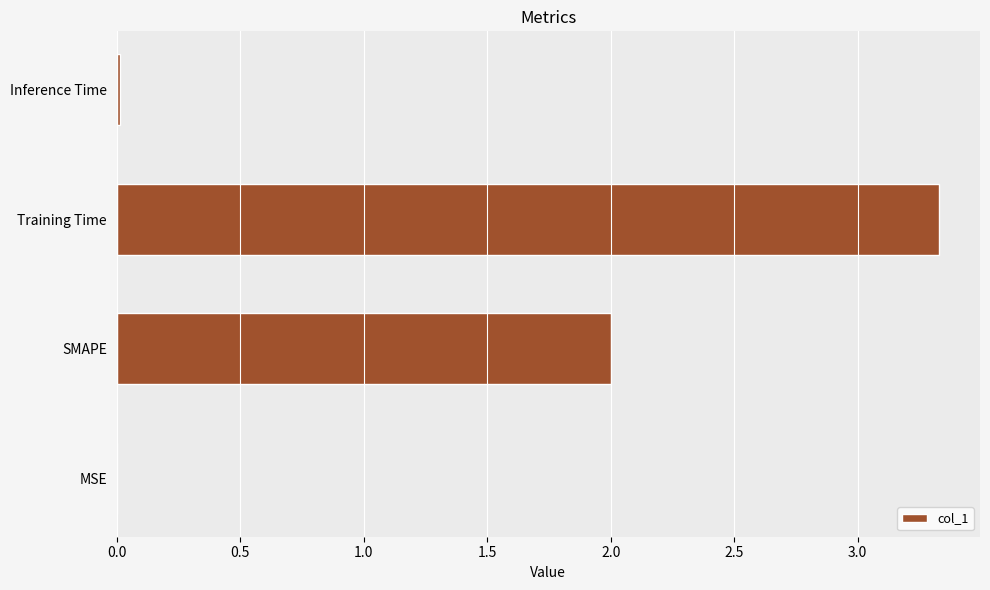

Between Inference Time and Training Time, which is larger?

Training Time